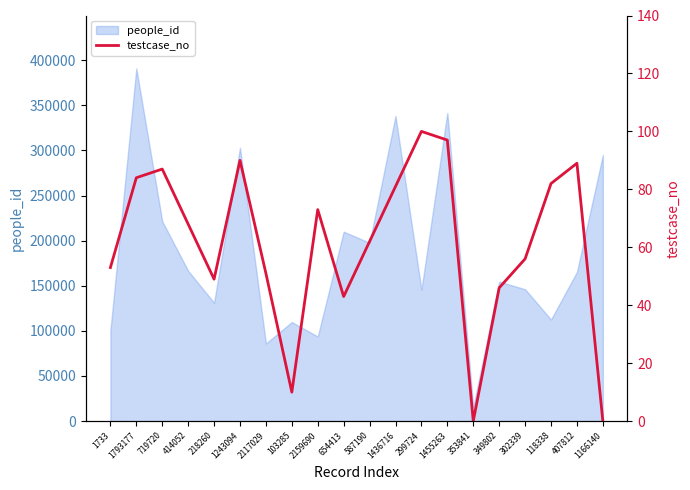

The chart shows a value of 84 at 1793177. True or false?

True